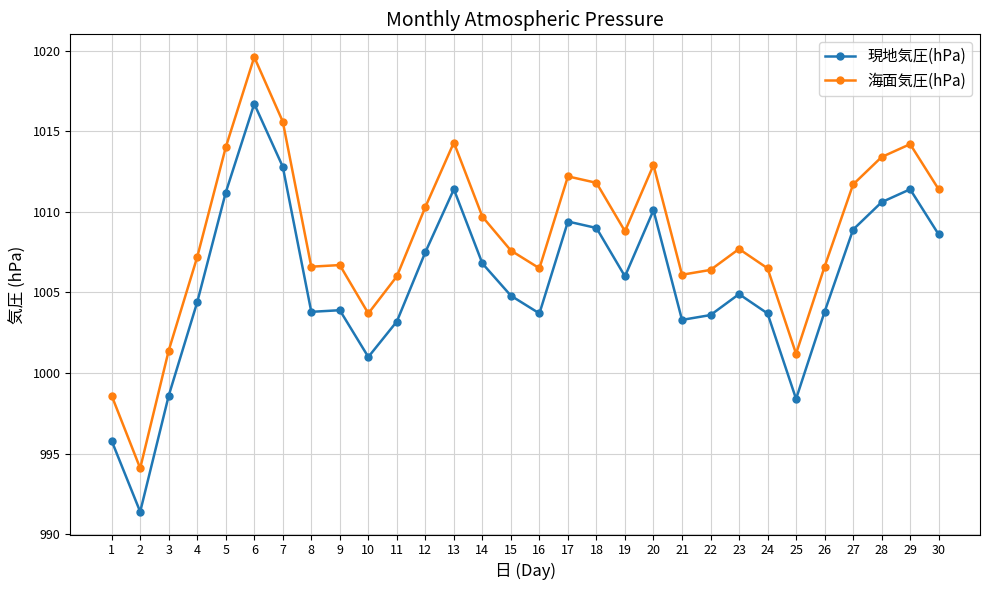

How many distinct data groups are displayed?

2